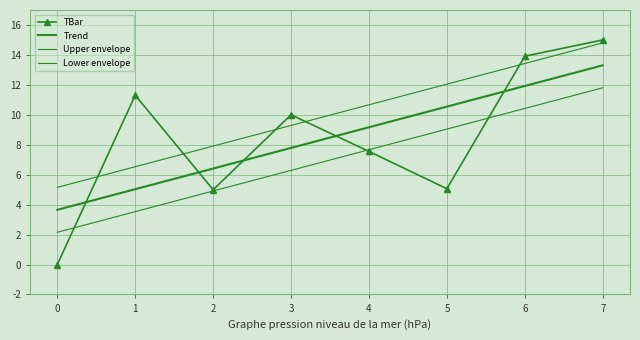

What is the spread (max minus min) of values at 4?

3.1